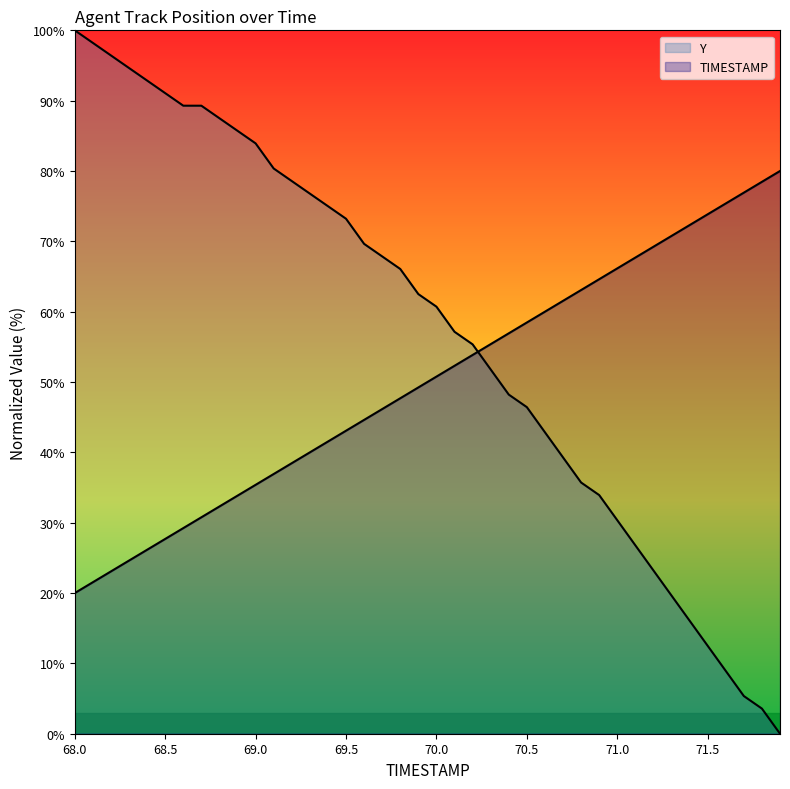

What value does the Y series have at 68.0?

100.0